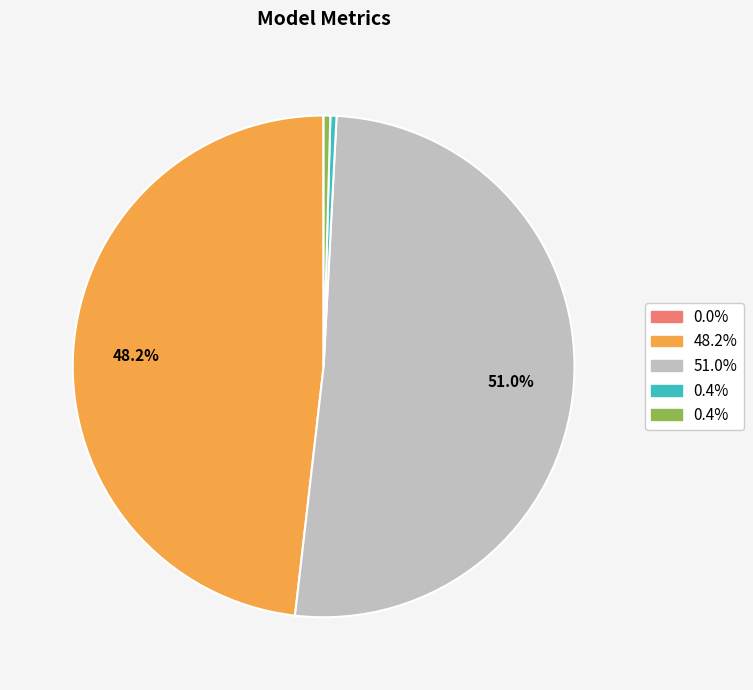

Is there any slice that represents more than half of the pie?

Yes